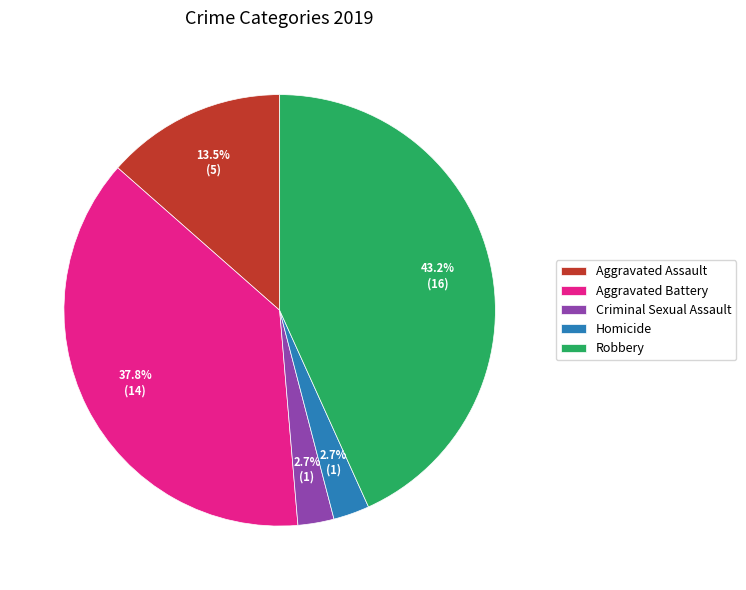

Between Robbery and Homicide, which is larger?

Robbery